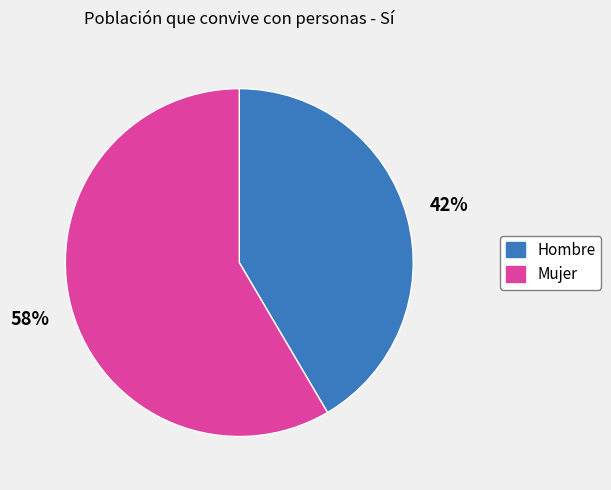

Is Hombre the majority of the pie?

No